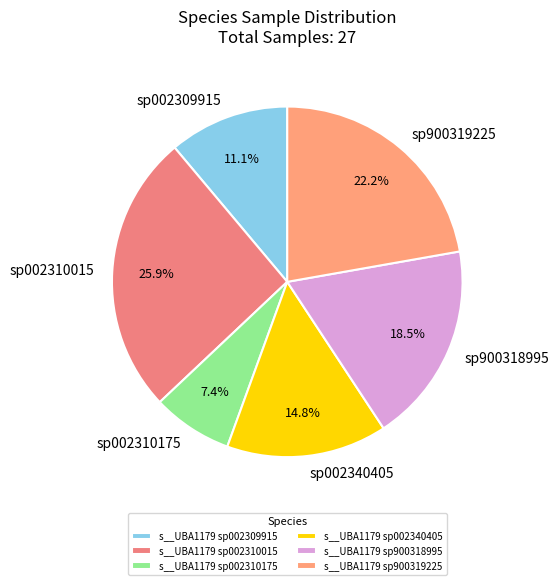

To the nearest percent, what is the average slice percentage?

17%